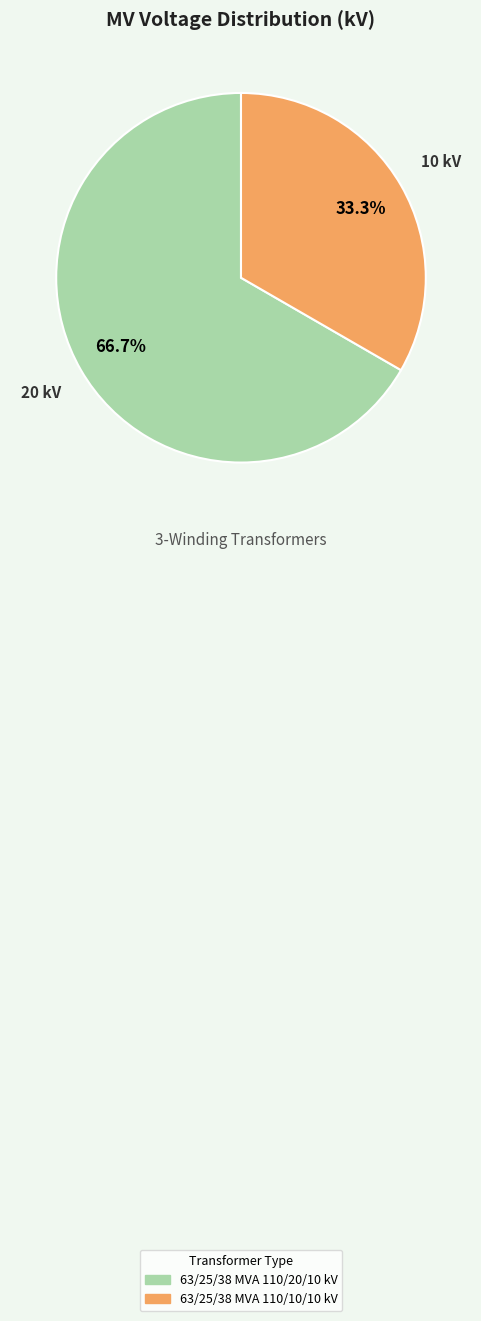

Combined, do 63/25/38 MVA 110/20/10 kV and 63/25/38 MVA 110/10/10 kV account for over 50%?

Yes